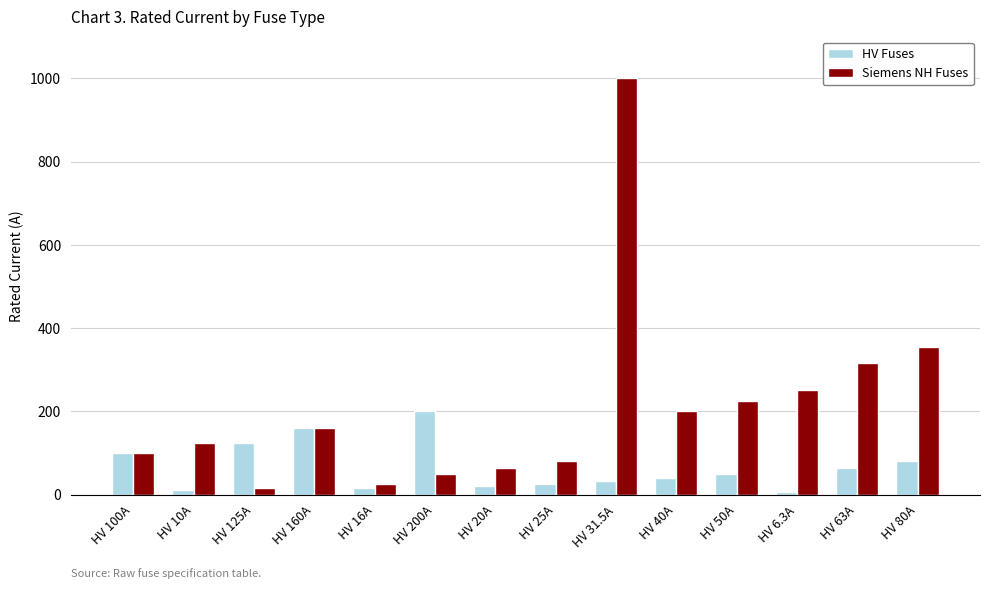

What is the difference between the Siemens NH Fuses values at HV 25A and HV 80A?

275.0